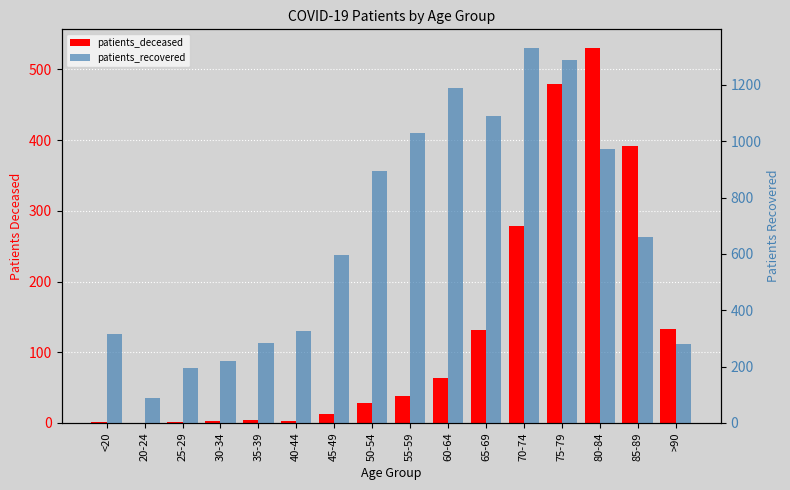

At which category is the sum across all series the highest?

75-79